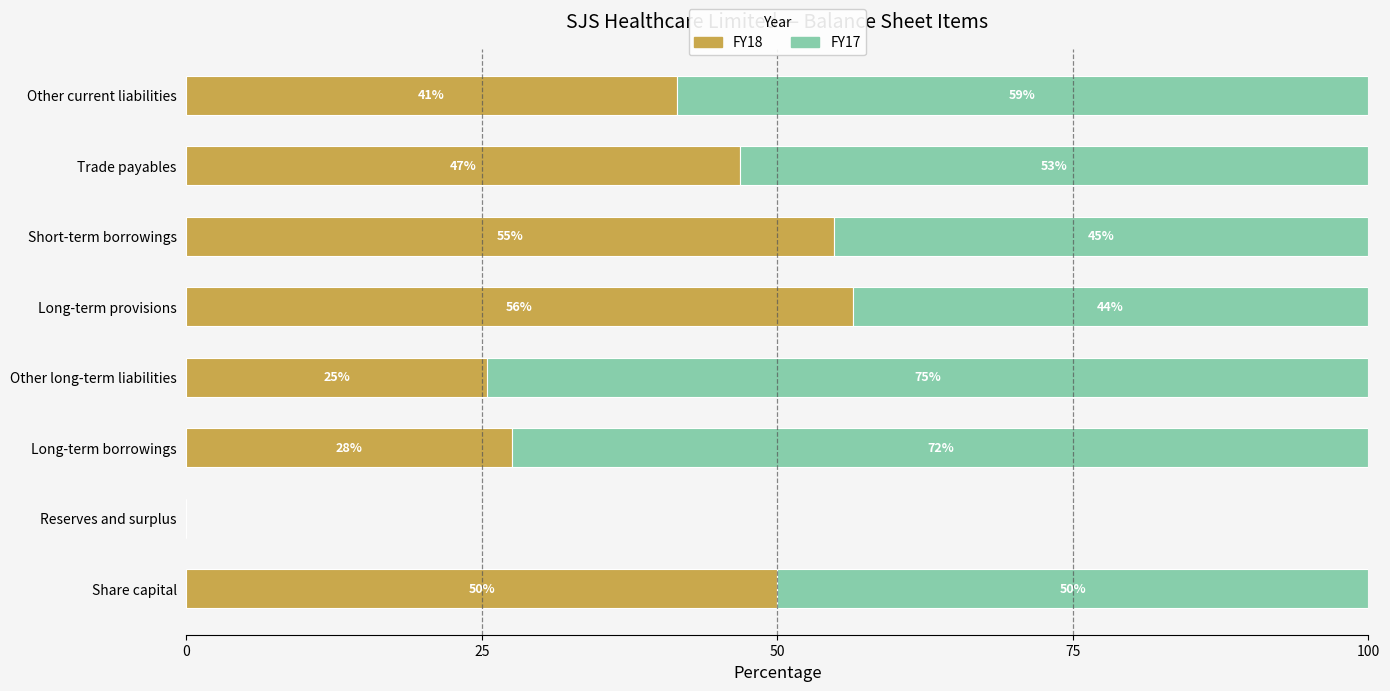

What is the difference between the maximum and second lowest values in the FY18 series?

30.9